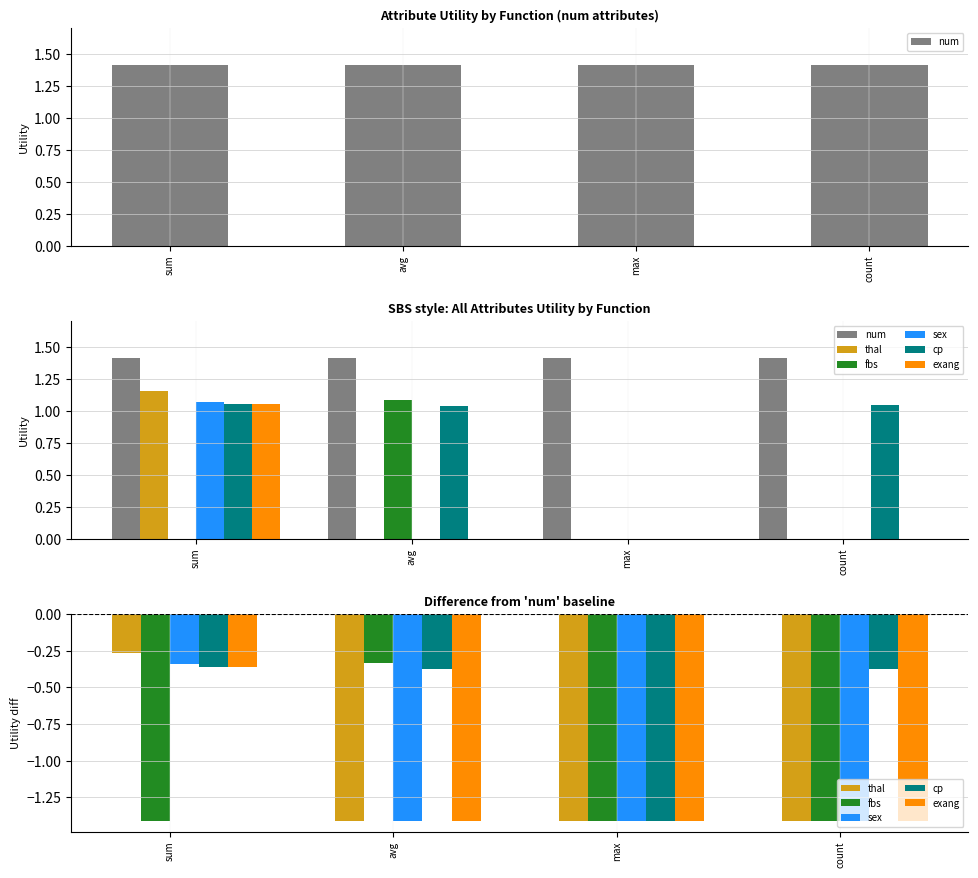

Reading right to left, list all the values displayed in this chart.

num: 1.4	1.4	1.4	1.4
thal: -1.4	-1.4	-1.4	-0.3
fbs: -1.4	-1.4	-0.3	-1.4
sex: -1.4	-1.4	-1.4	-0.3
cp: -0.4	-1.4	-0.4	-0.4
exang: -1.4	-1.4	-1.4	-0.4